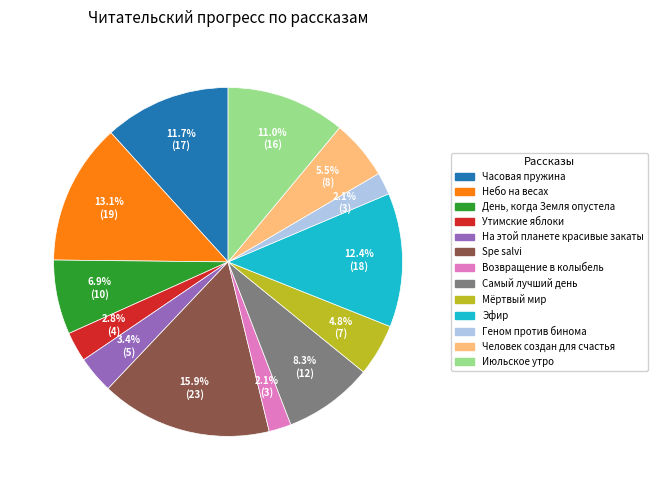

What is the largest slice in the pie chart?

Spe salvi